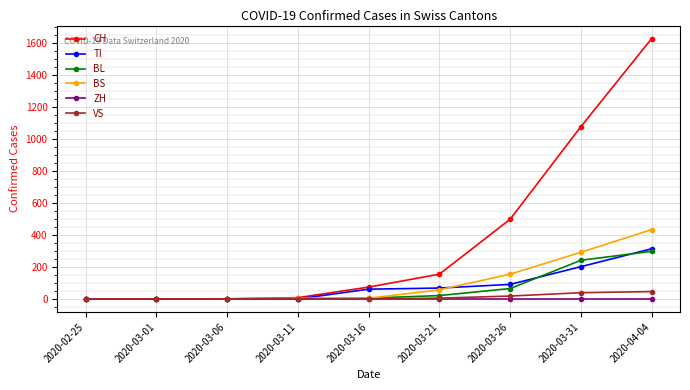

How many distinct data groups are displayed?

6